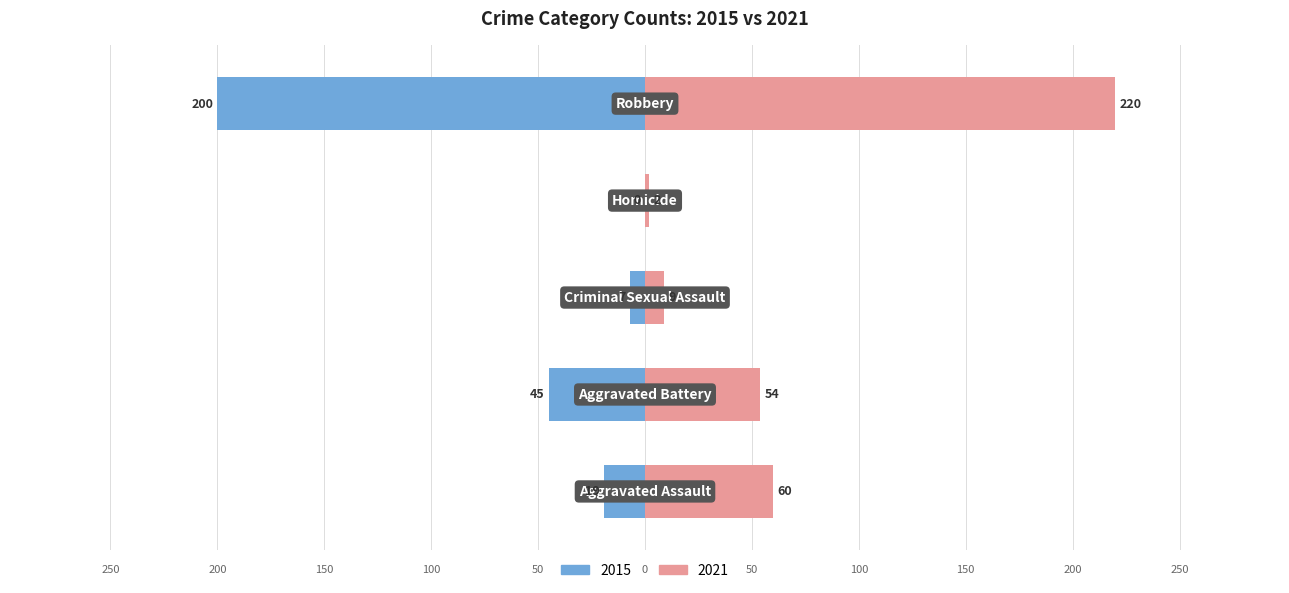

What is the approximate value of 2015 at 0?

-19